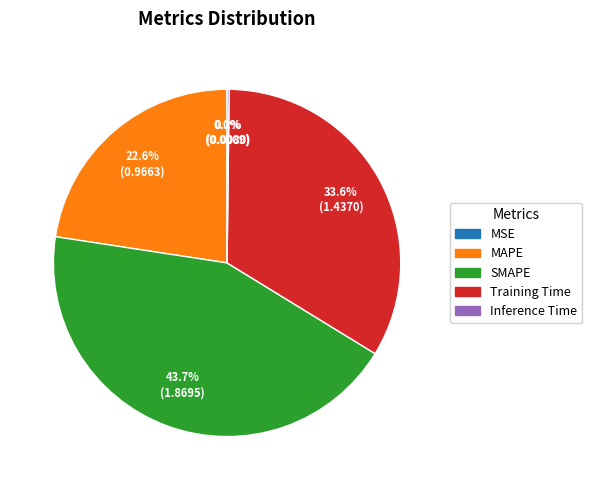

What is the largest slice in the pie chart?

SMAPE